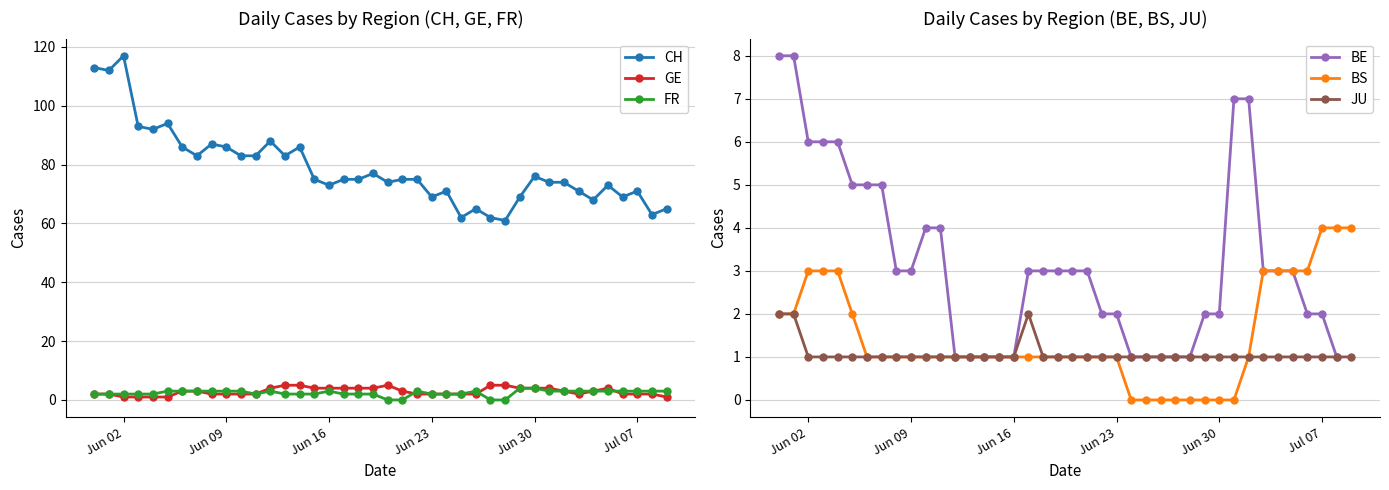

What is the highest value of the CH series?

117